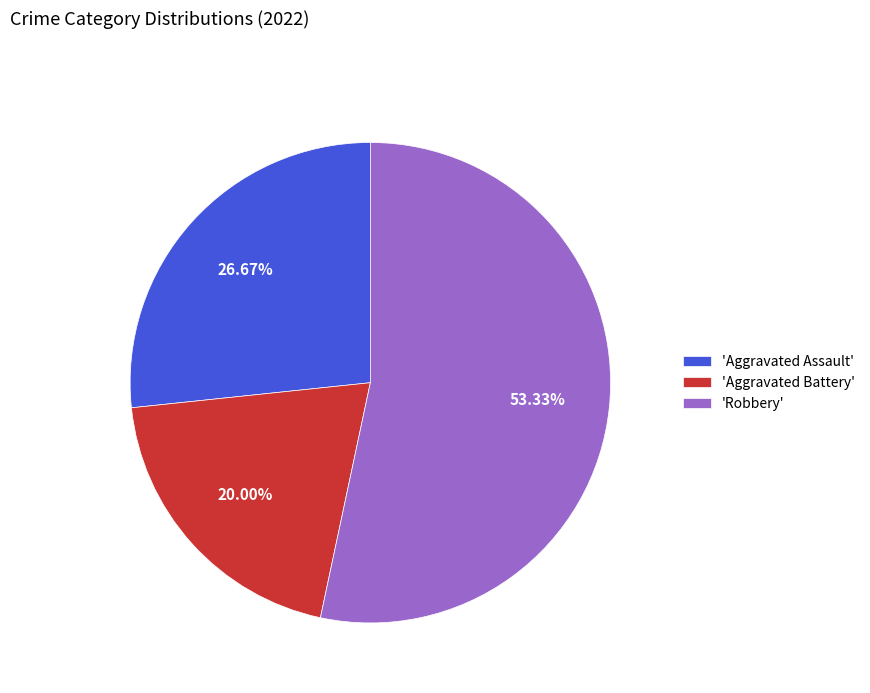

Rank the categories by value from highest to lowest.

'Robbery', 'Aggravated Assault', 'Aggravated Battery'